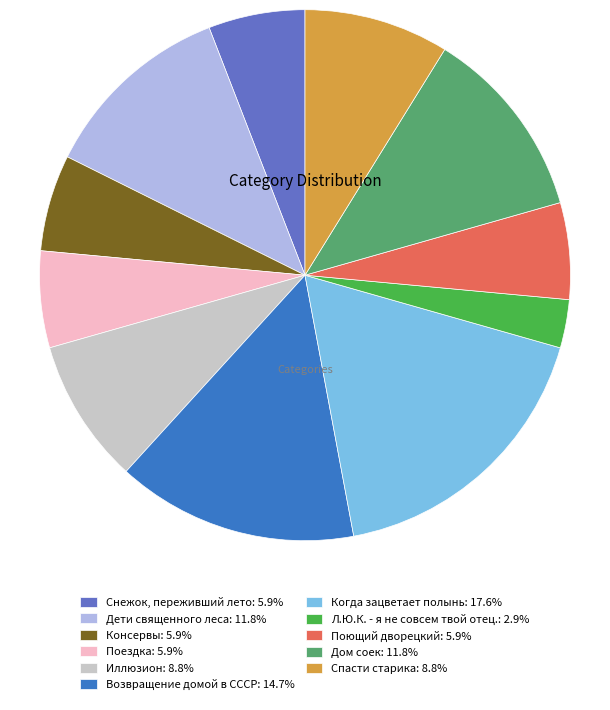

Is Консервы: 5.9% the majority of the pie?

No